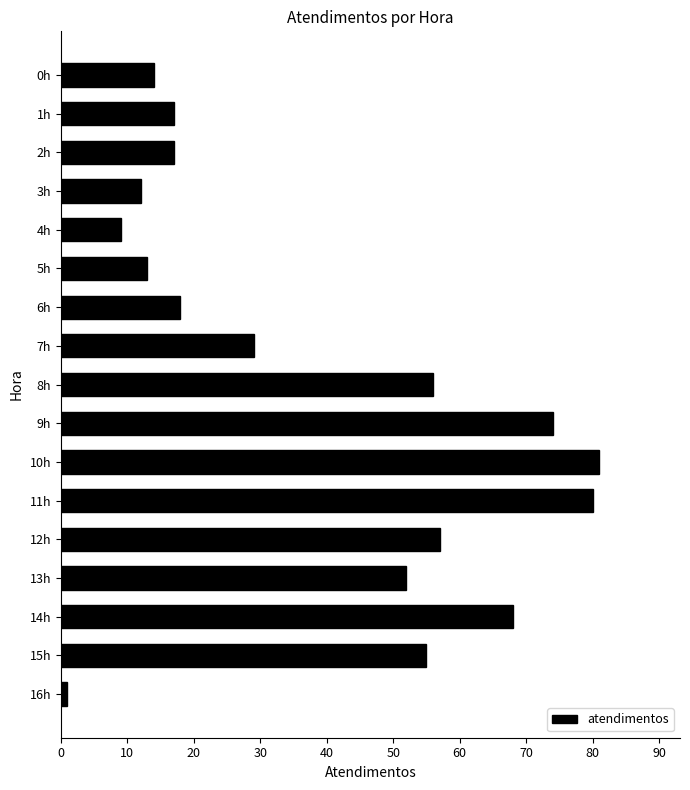

What is the greatest value displayed?

81